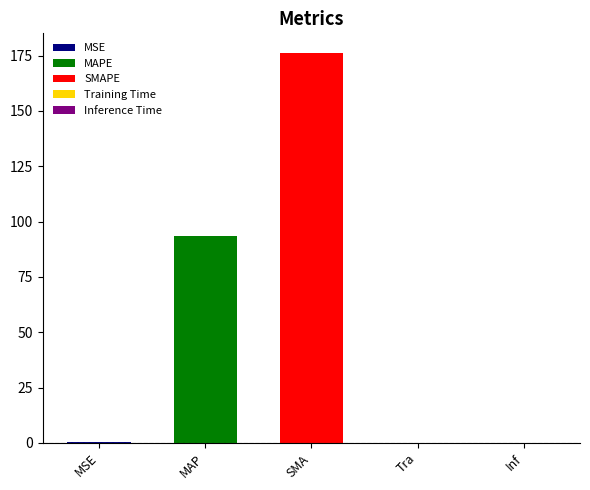

What is the approximate value at Training Time?

0.1